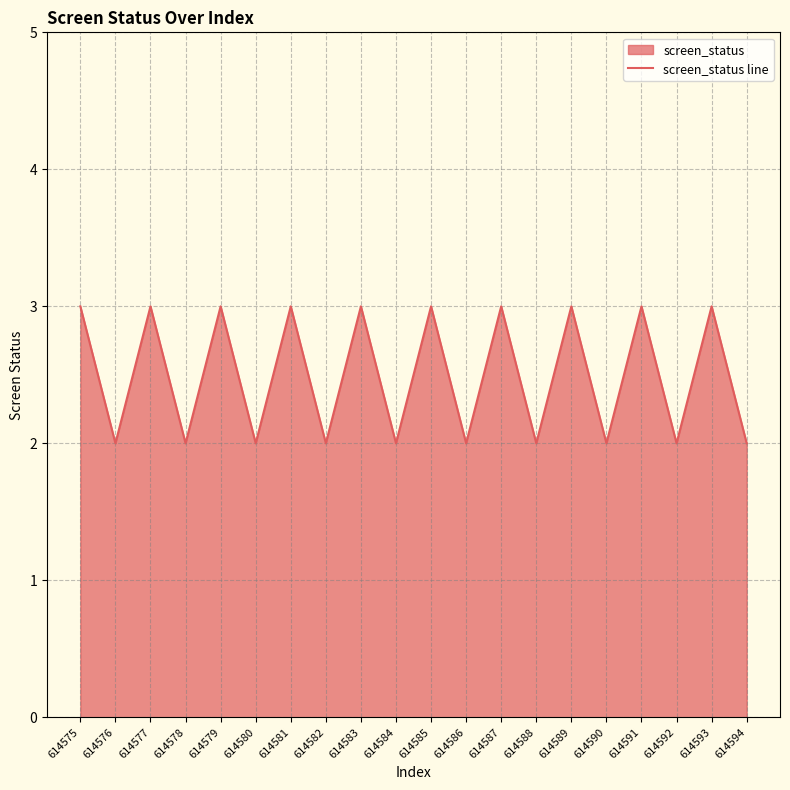

What is the change in value from 614575 to 614576?

-1